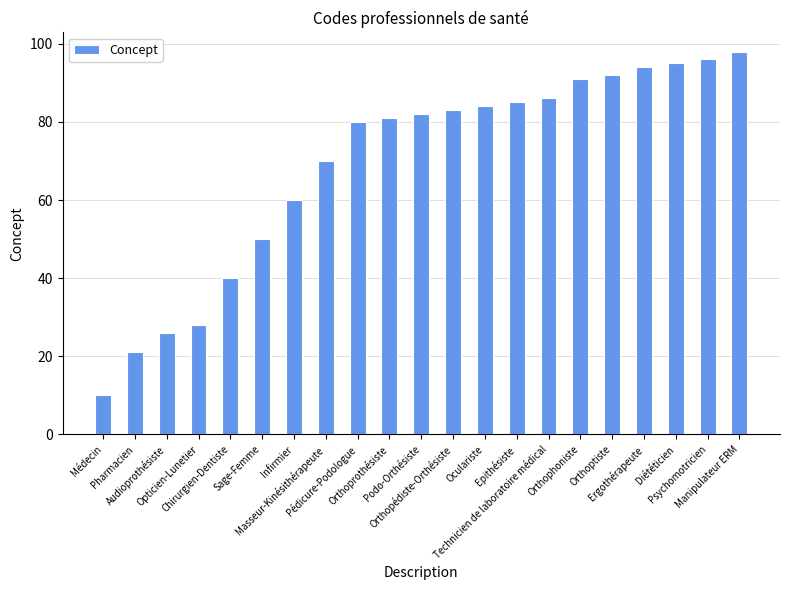

Is it true that the value at Diététicien is 95?

True